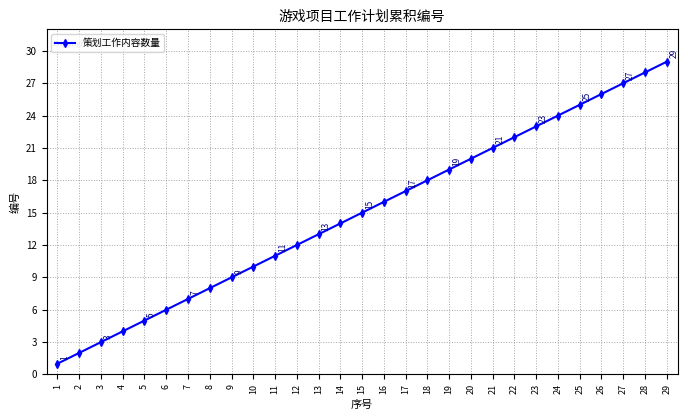

Approximately how many times larger is the value at 7 compared to 27?

0.3